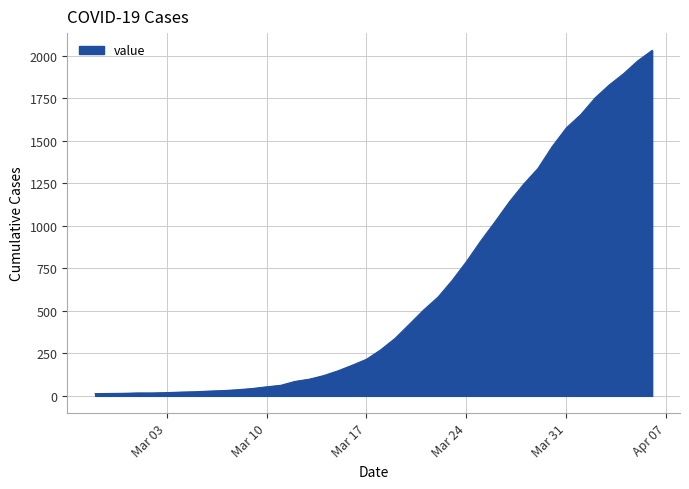

How many values are below 271?

20